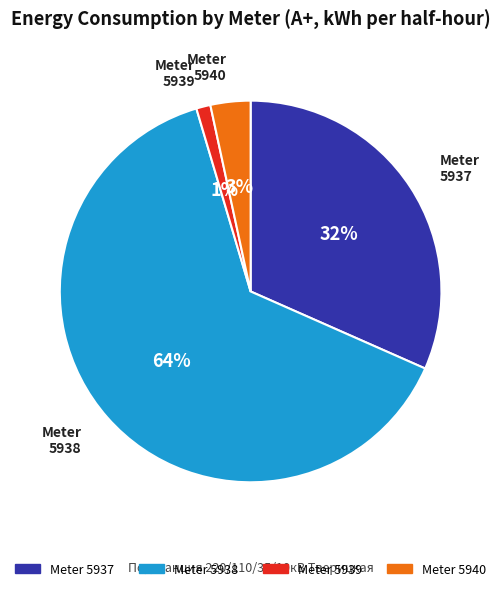

To the nearest percent, what is the average slice percentage?

25%